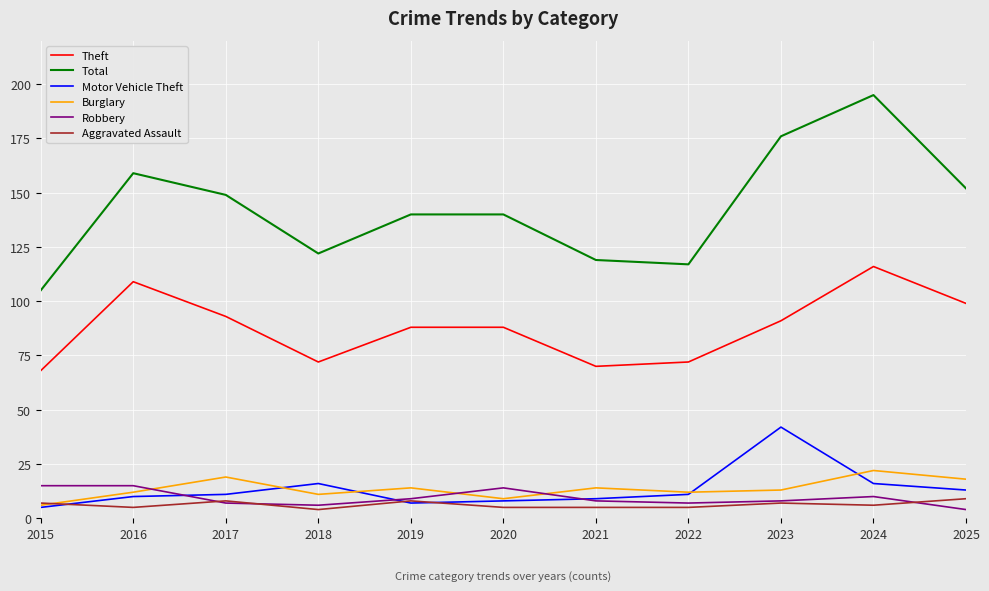

Where is the first local maximum for Theft?

2016